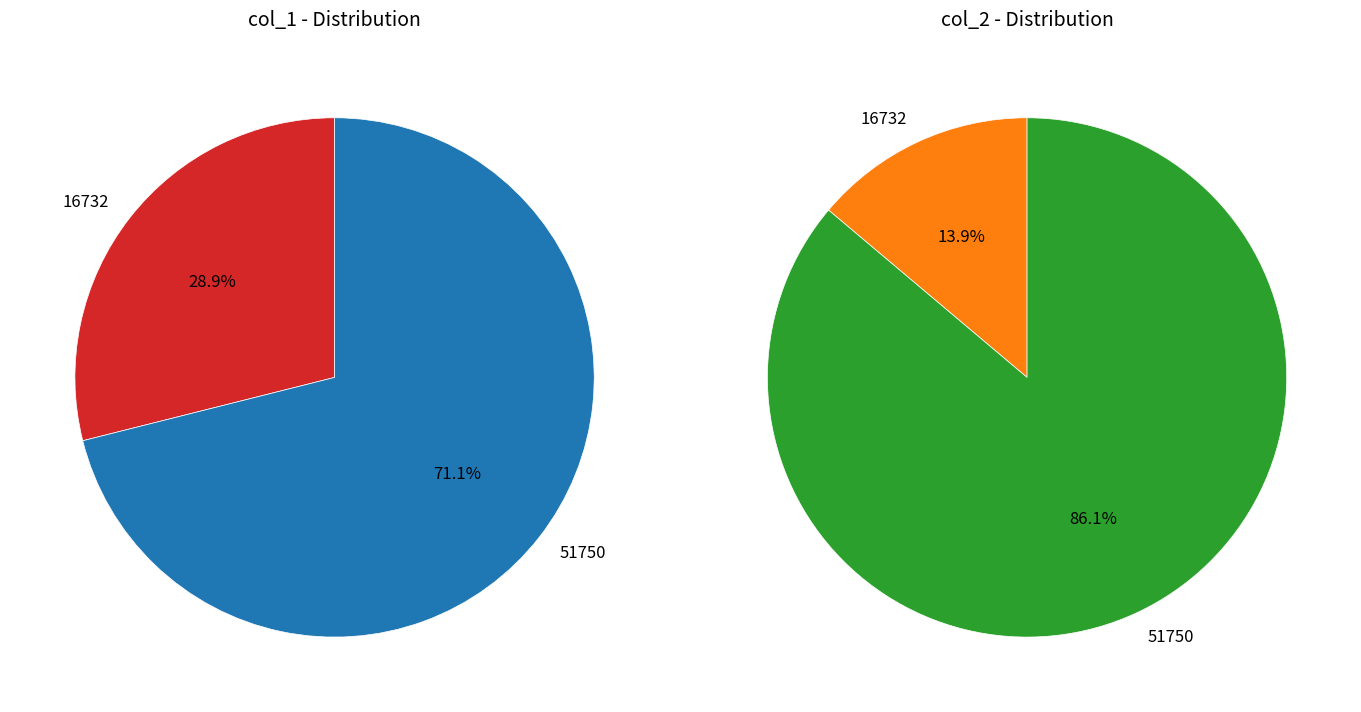

What is the majority slice?

51750